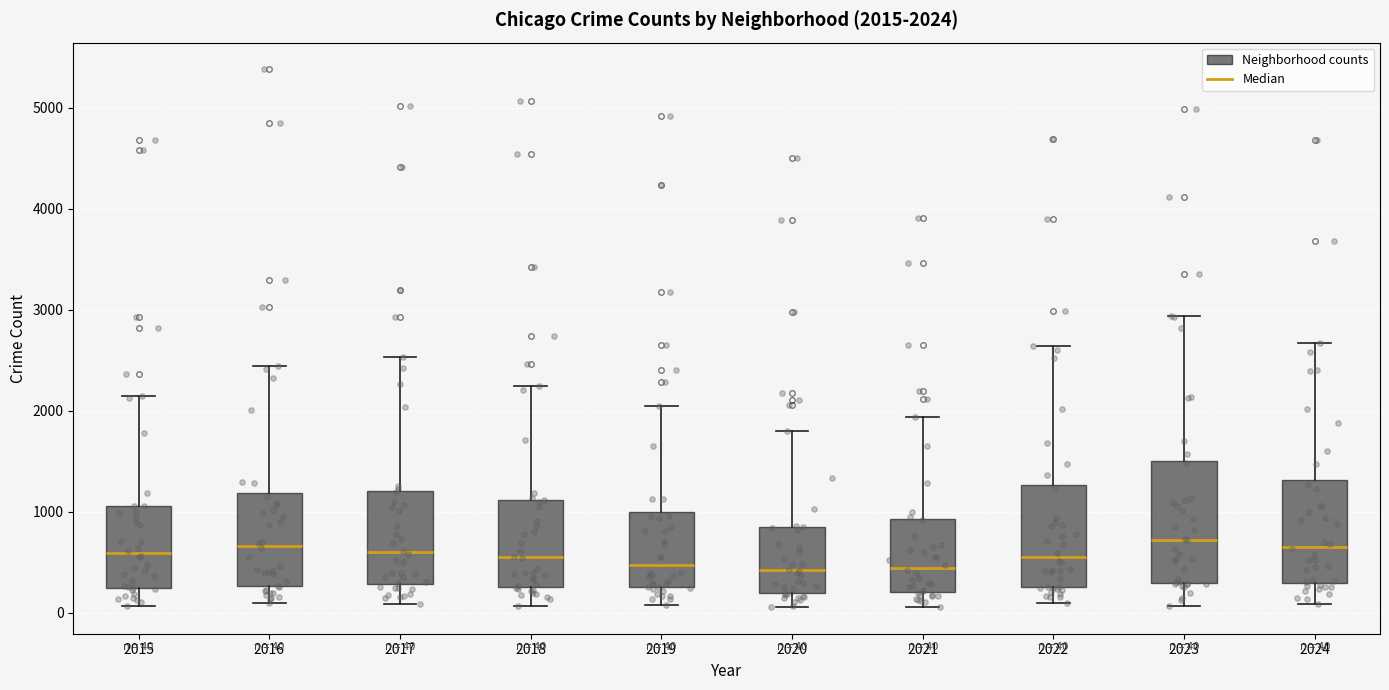

Comparing the boxes themselves (not the whiskers), which one is the tallest?

2023